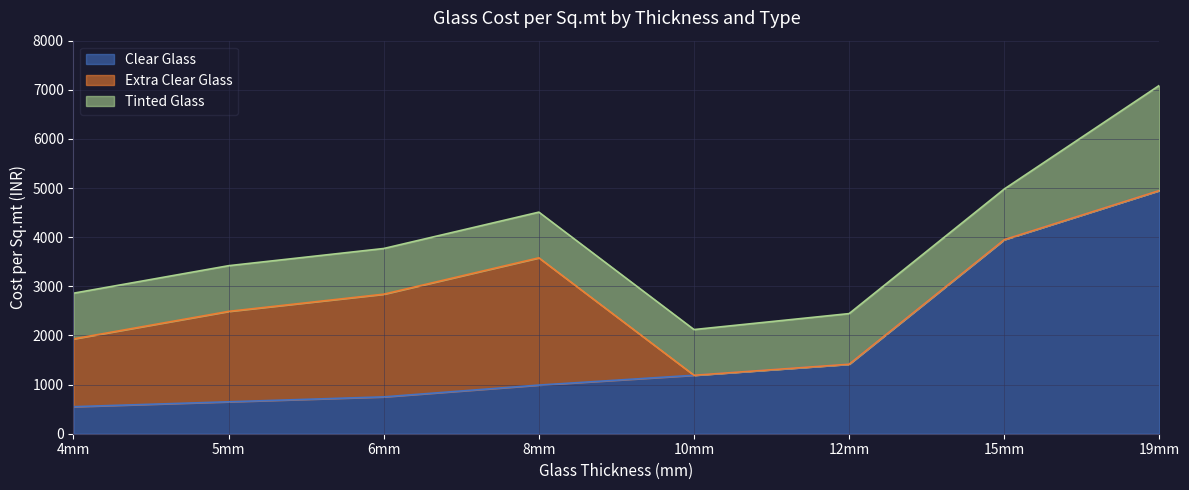

Between which two adjacent categories do Extra Clear Glass and Clear Glass first intersect?

8mm and 10mm